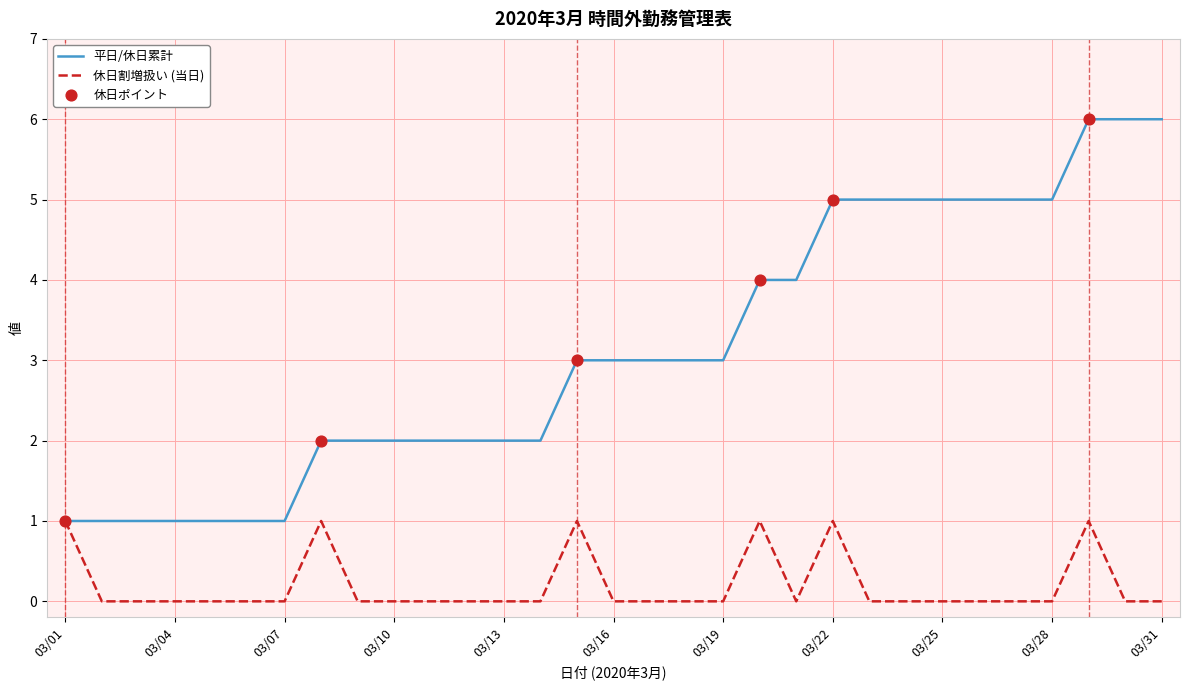

Which series has the largest range (max minus min)?

平日/休日累計